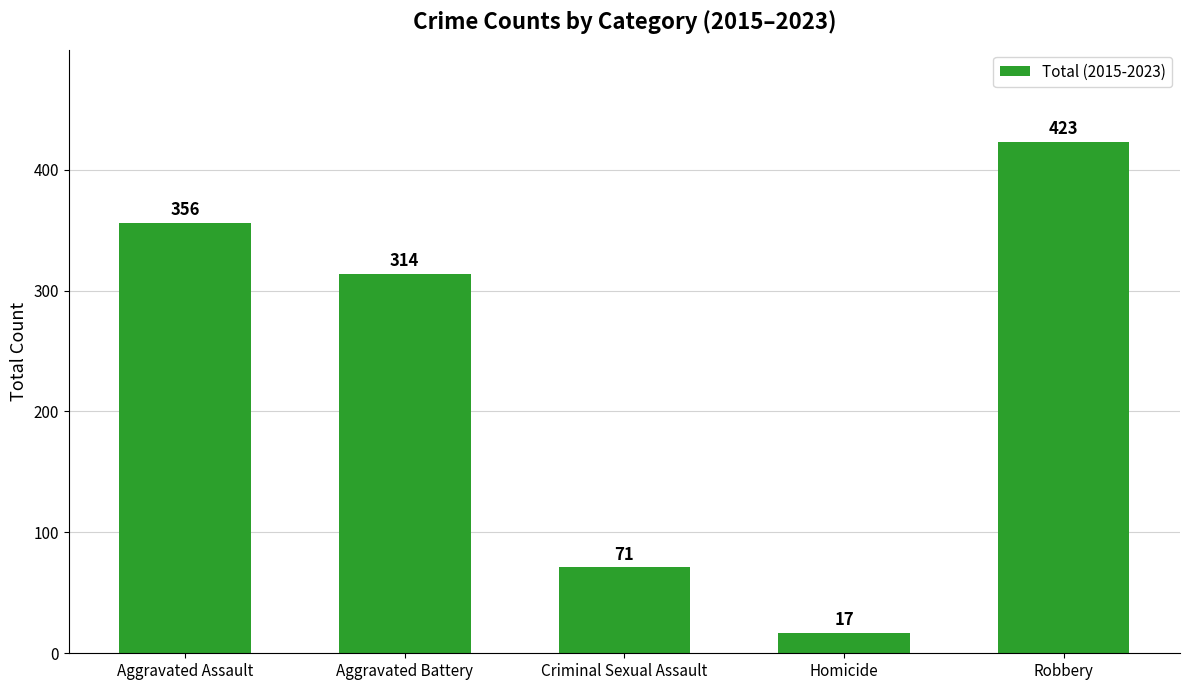

What is the greatest value displayed?

423